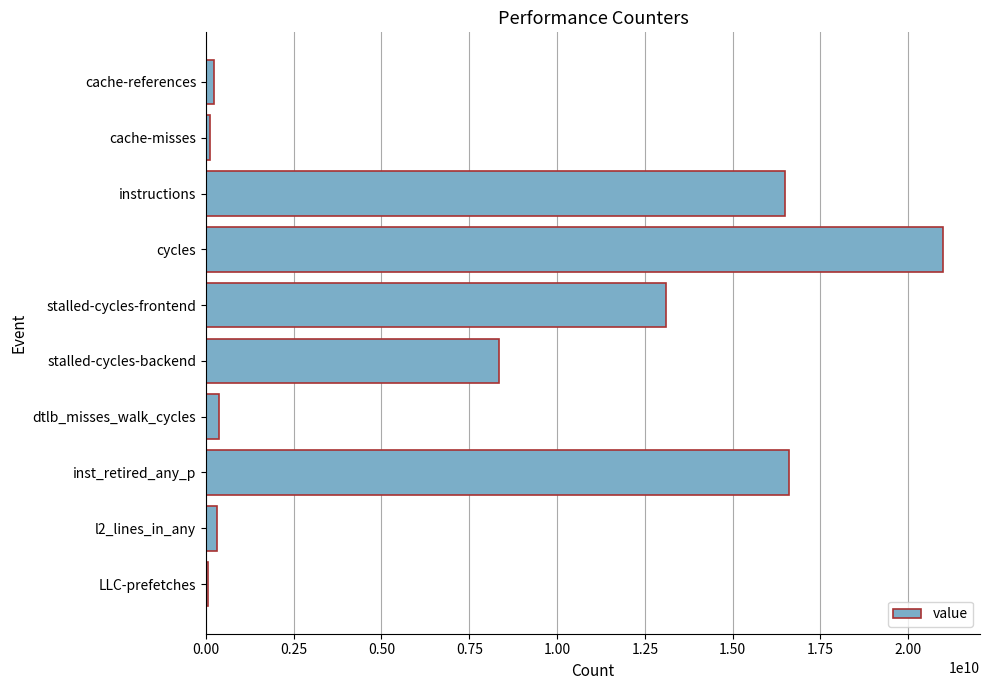

What is the maximum value shown in the chart?

20993316124